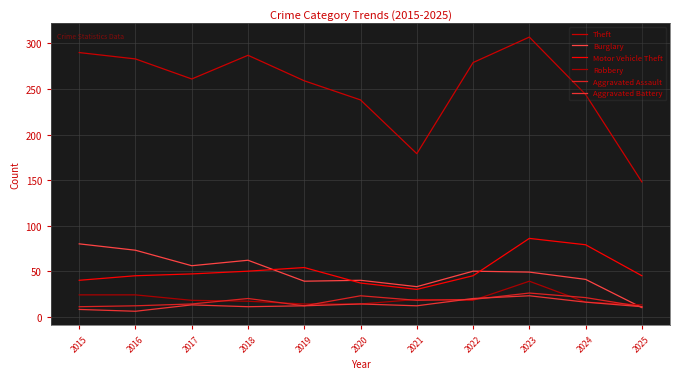

Is the value of Aggravated Assault at 2019 greater than the value of Theft at 2023?

No